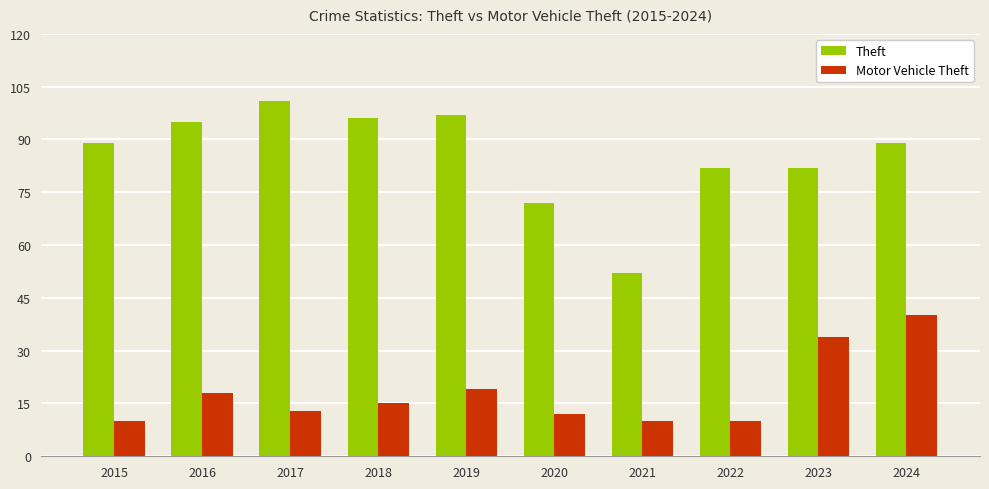

How many distinct data groups are displayed?

2